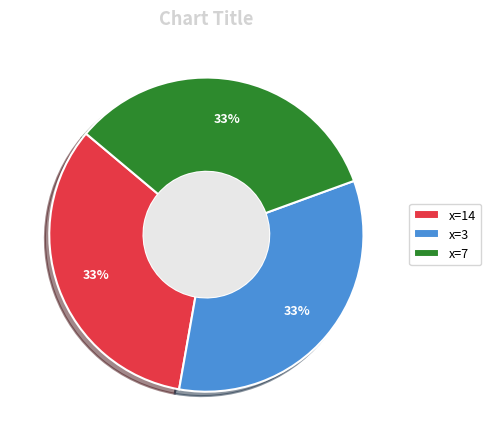

True or false: x=7 accounts for 33% of the total.

True